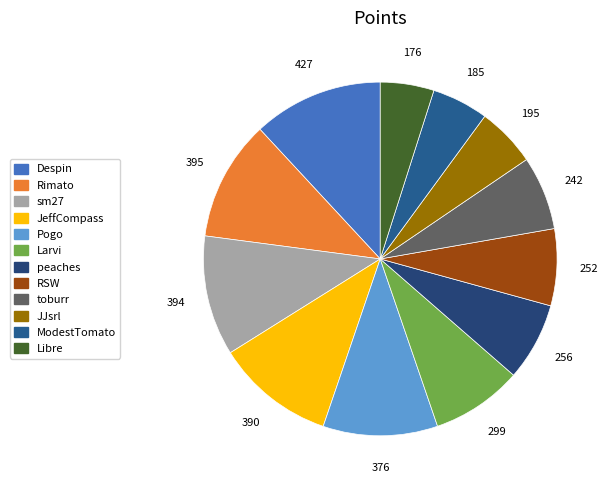

Rank the categories by value from highest to lowest.

Despin, Rimato, sm27, JeffCompass, Pogo, Larvi, peaches, RSW, toburr, JJsrl, ModestTomato, Libre